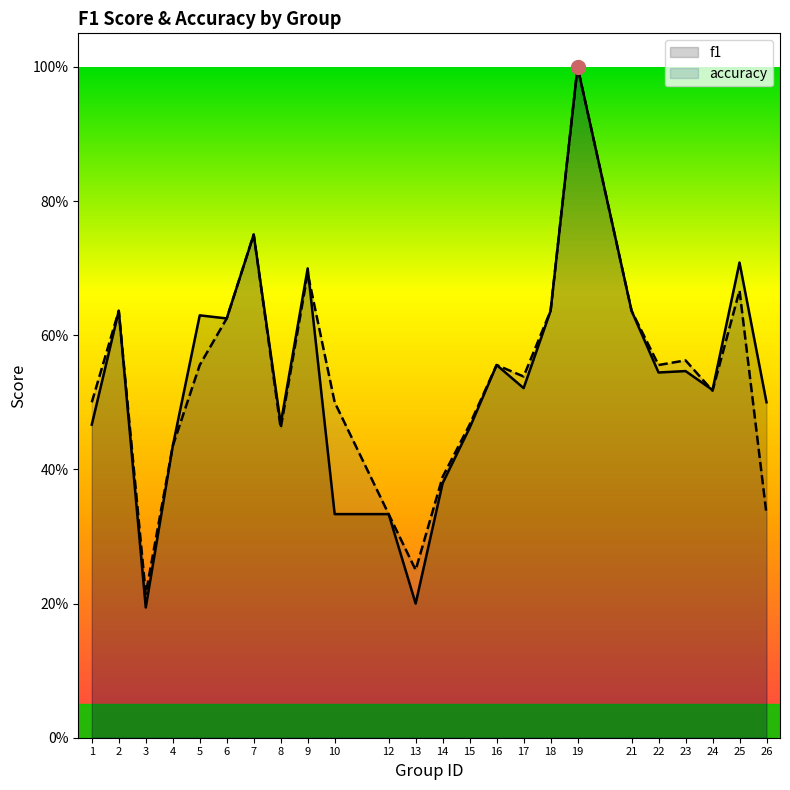

What are all the series names shown in the legend?

f1, accuracy